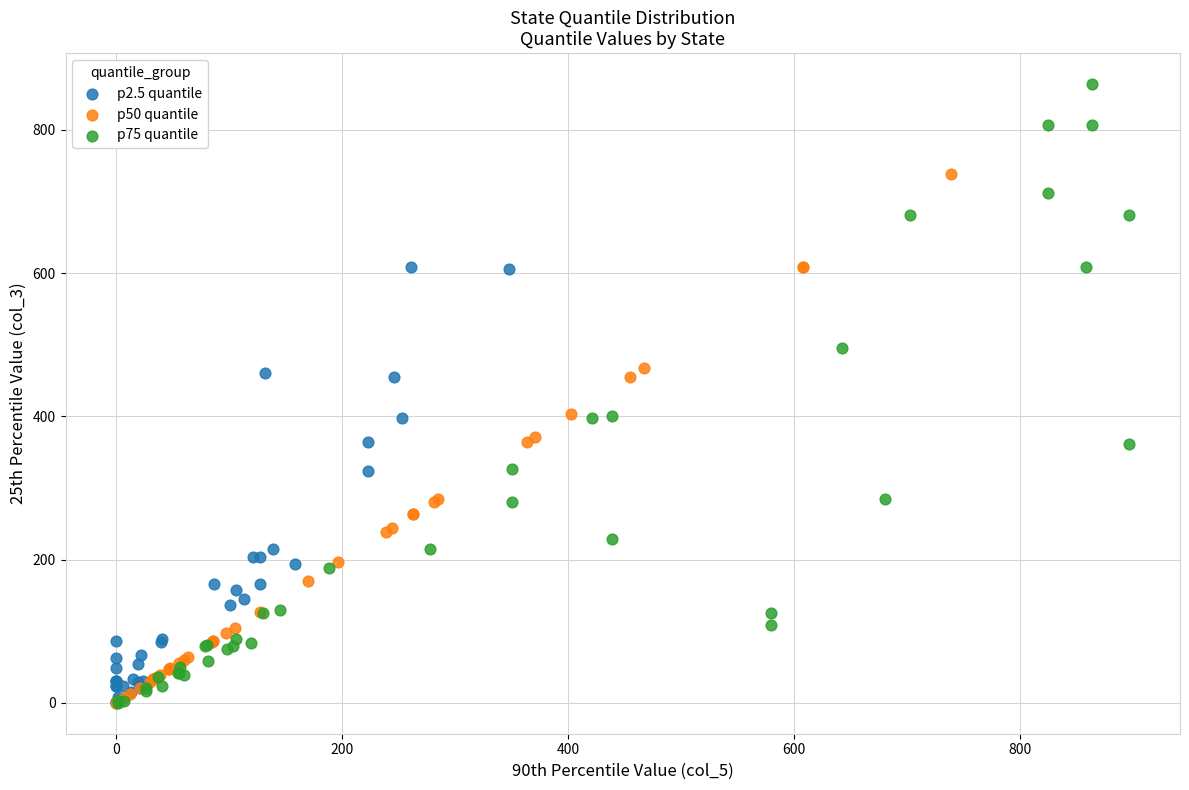

Which series contains the highest Y value?

p75 quantile